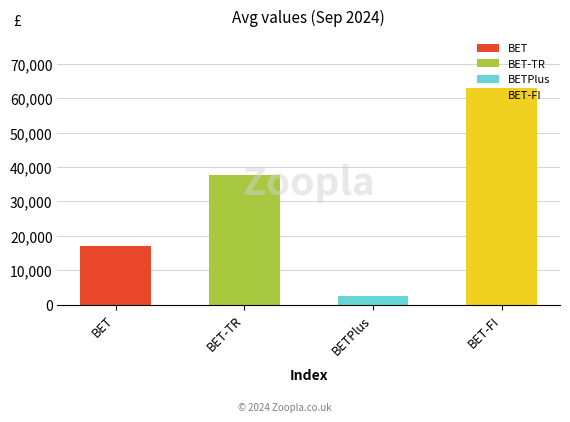

Between BET-FI and BETPlus, which is larger?

BET-FI